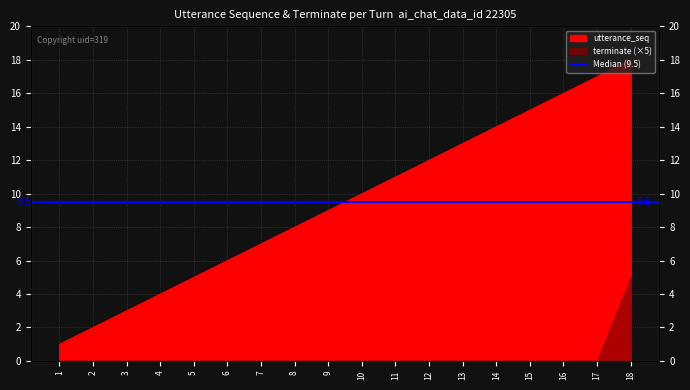

Which category has the lowest value across all series?

1